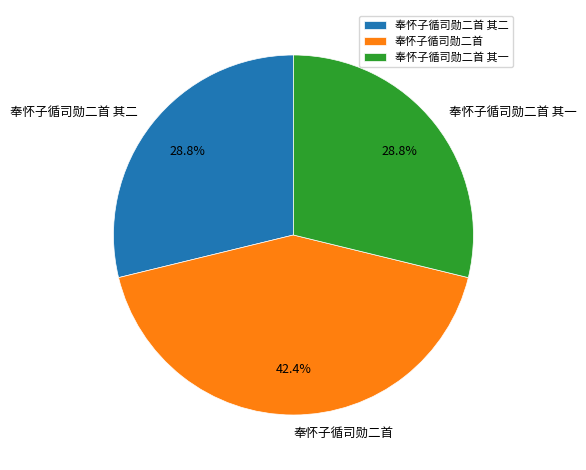

How many segments does this pie chart have?

3